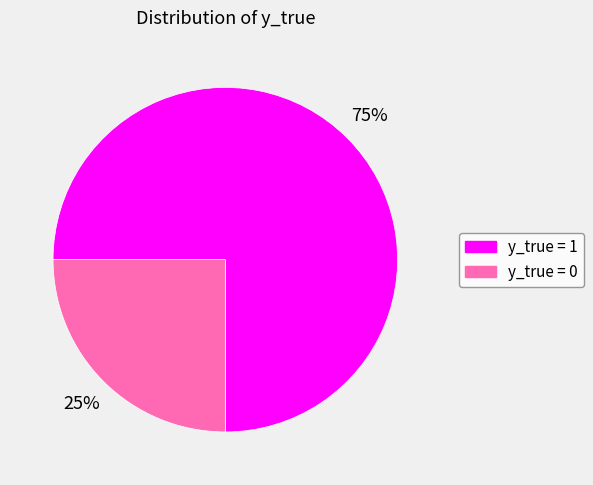

Rank the categories by value from highest to lowest.

y_true = 1, y_true = 0